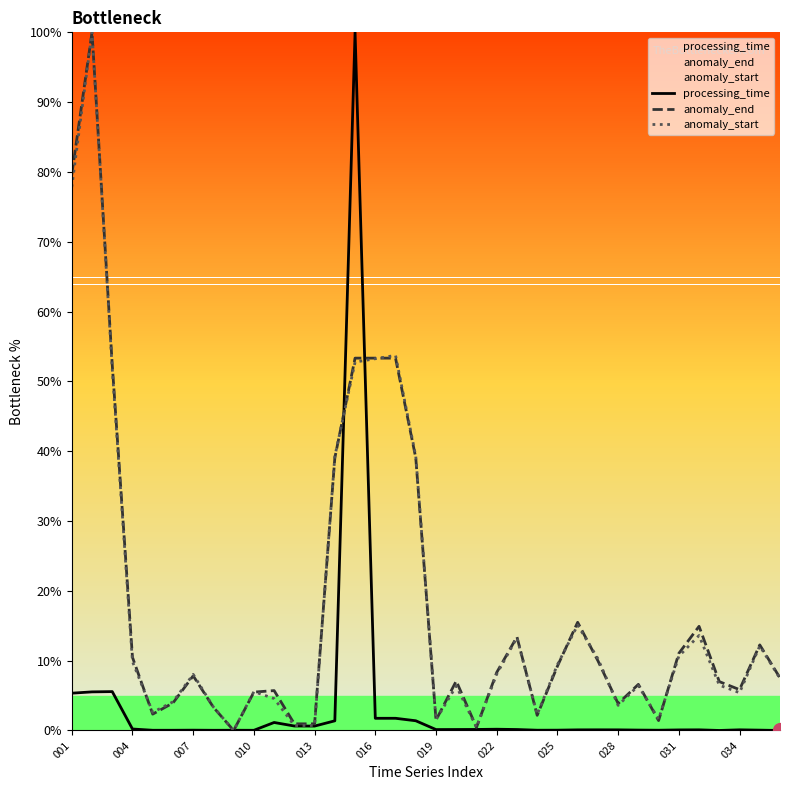

The anomaly_start series shows 10.3 at 26. True or false?

True